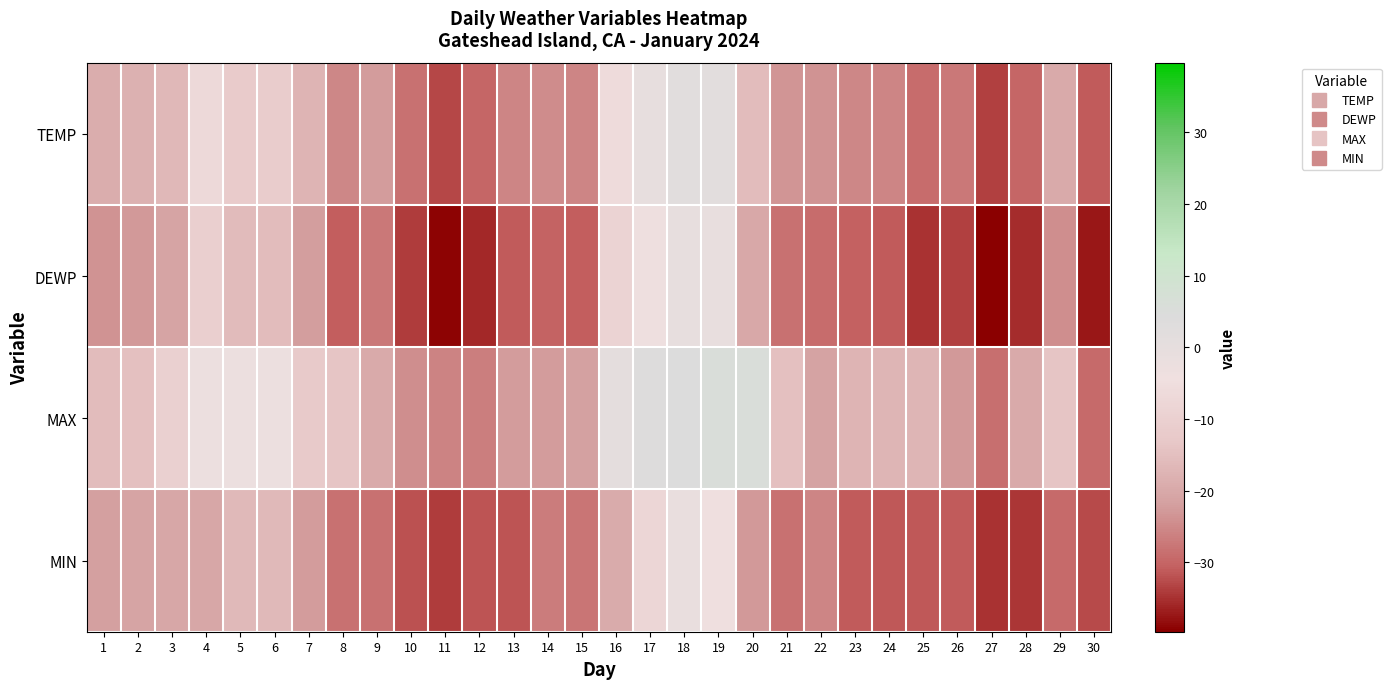

Which label corresponds to the largest value in the chart?

19